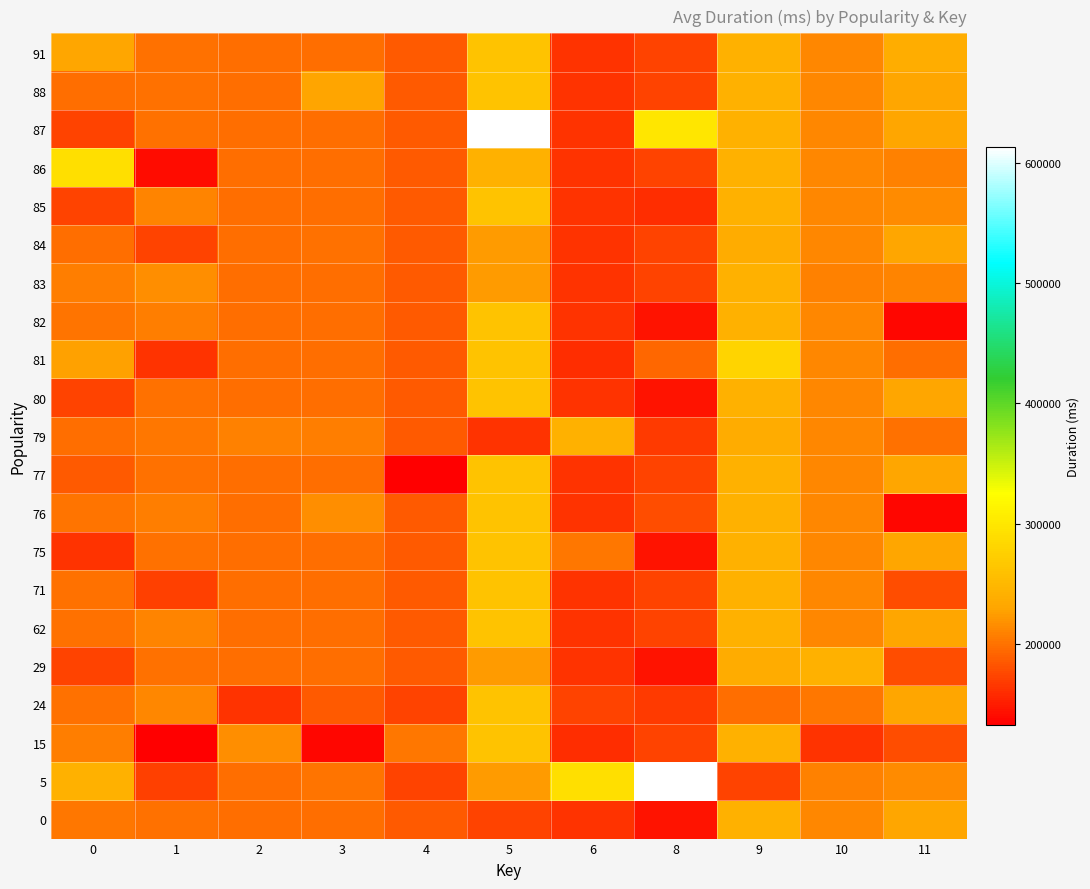

What is the total value across all series at 6?

3688958.0